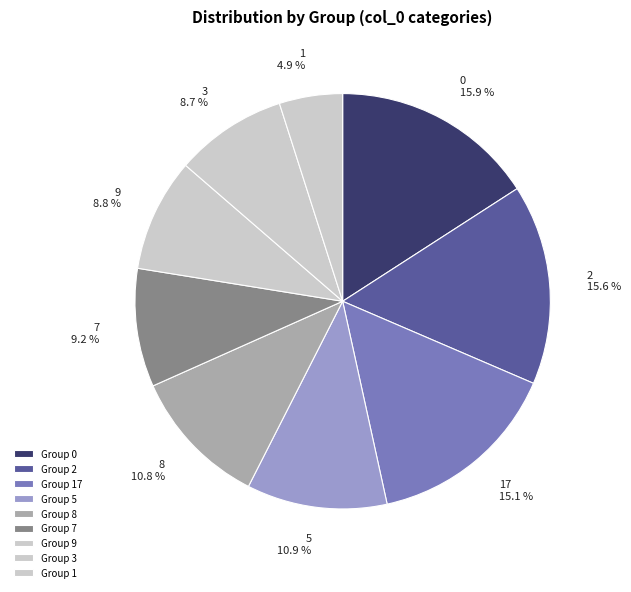

Count the number of slices in the pie.

9